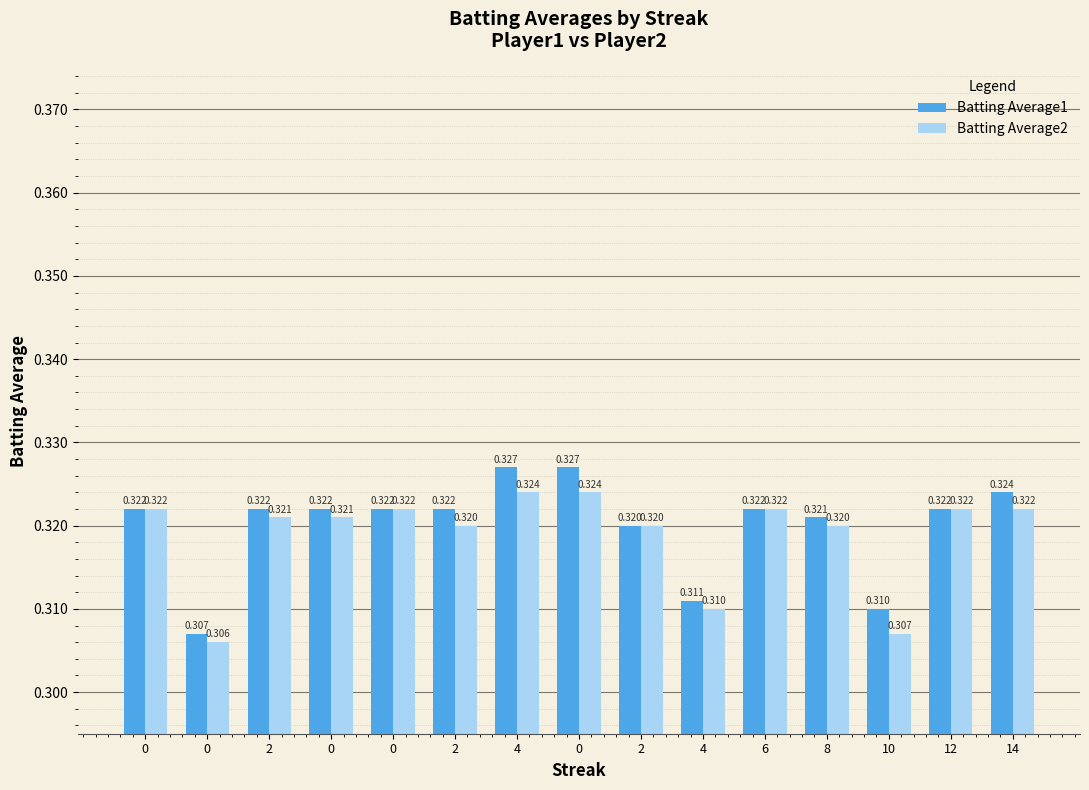

Rank the series by their maximum value, from highest to lowest.

Batting Average1, Batting Average2